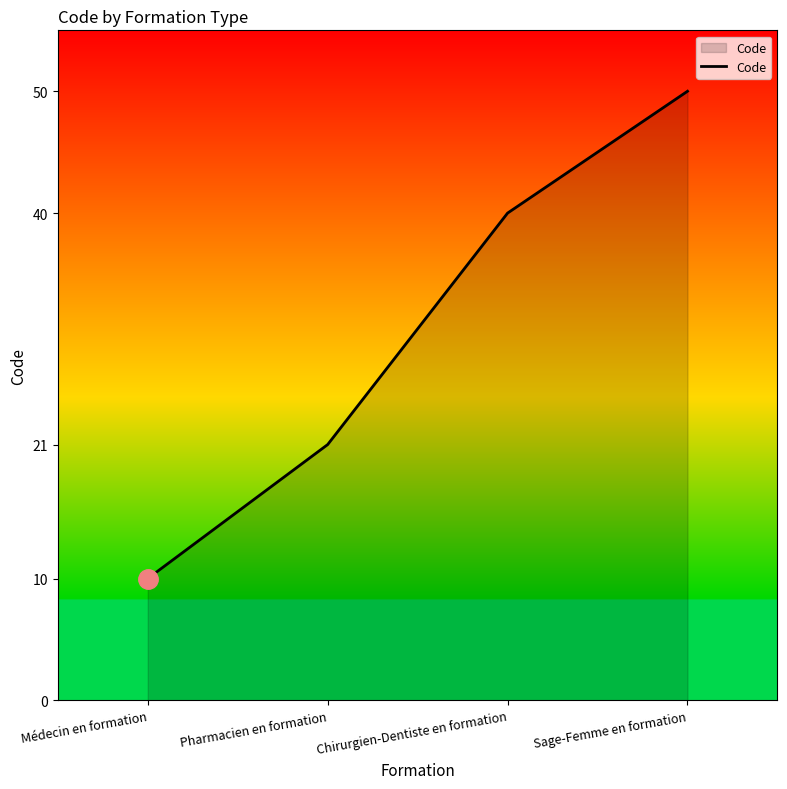

What position from the left is Pharmacien en formation?

2